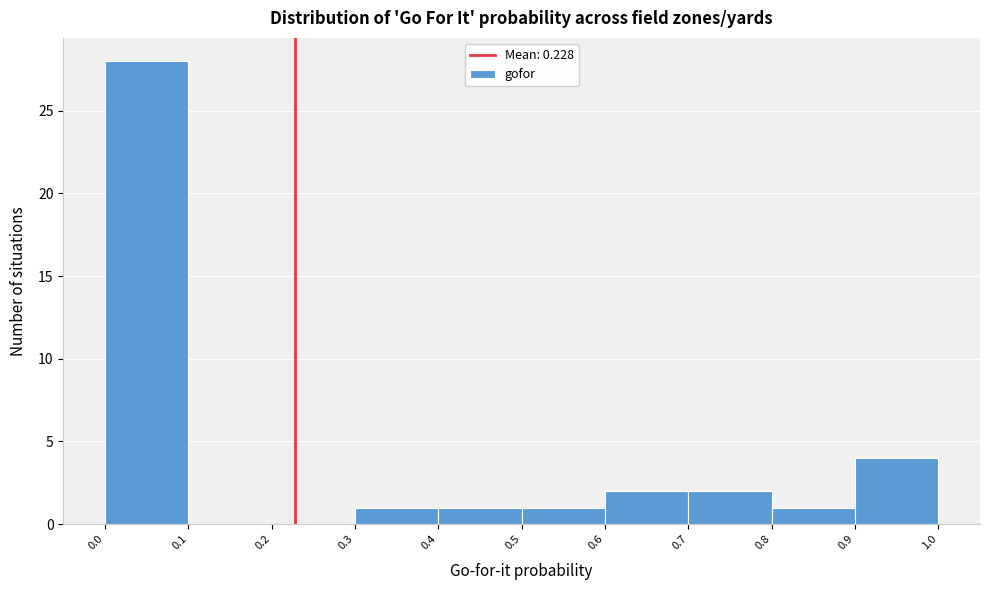

How tall is the bar that spans 0.8 to 0.9 on the x-axis? The values are not printed on the chart, so give them approximately, as read against the axis.

1